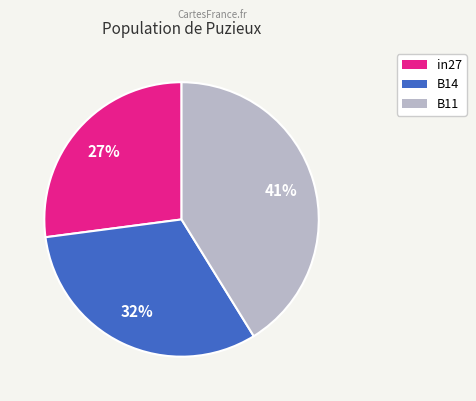

Do in27 and B14 together represent more than half of the pie?

Yes